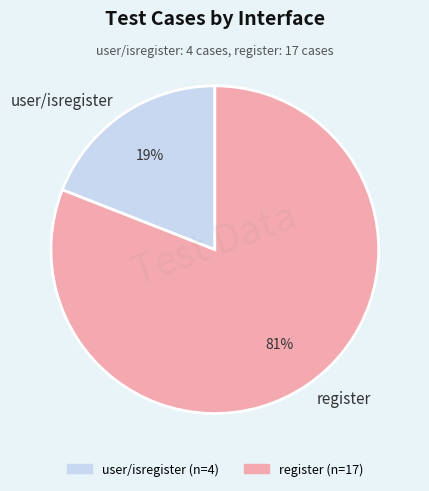

Do register and user/isregister together represent more than half of the pie?

Yes